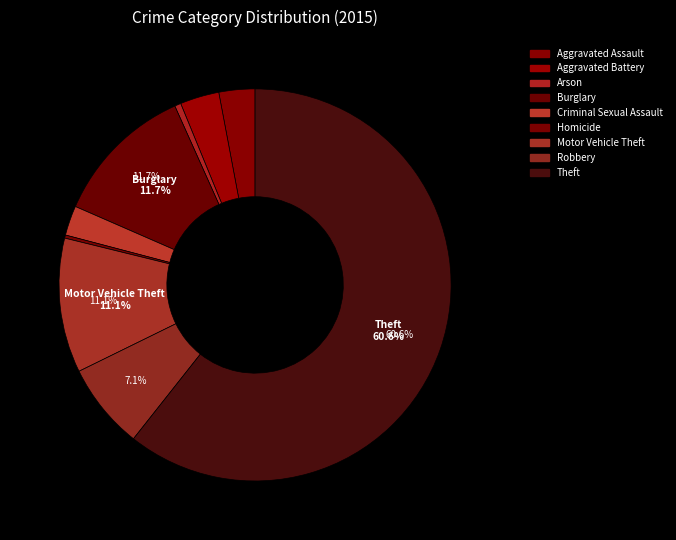

Which slice represents more than half of the pie?

Theft